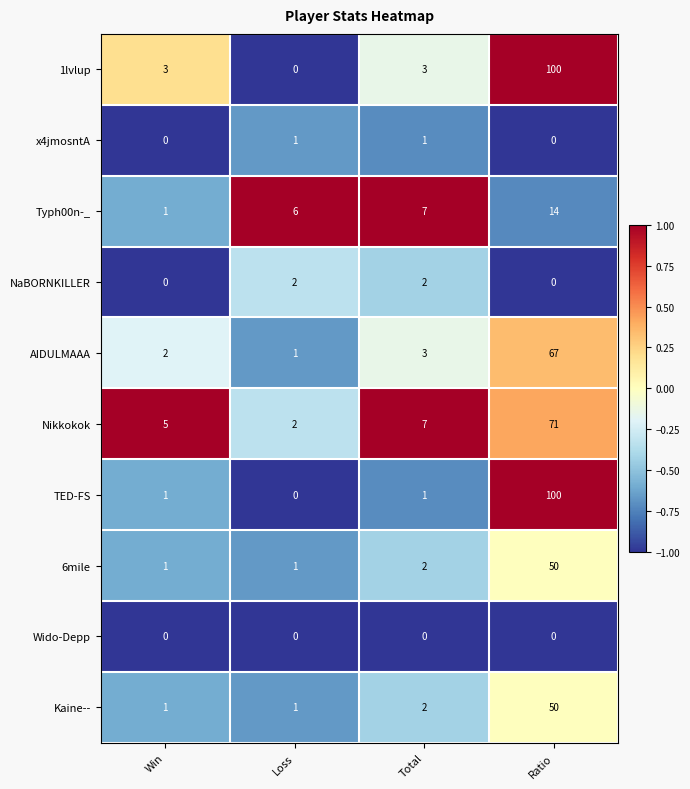

The NaBORNKILLER series shows 0 at Ratio. True or false?

True